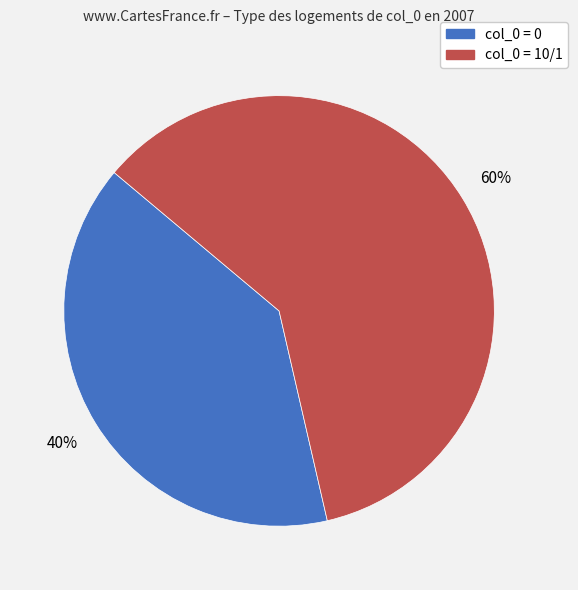

To the nearest percent, what is the average slice percentage?

50%